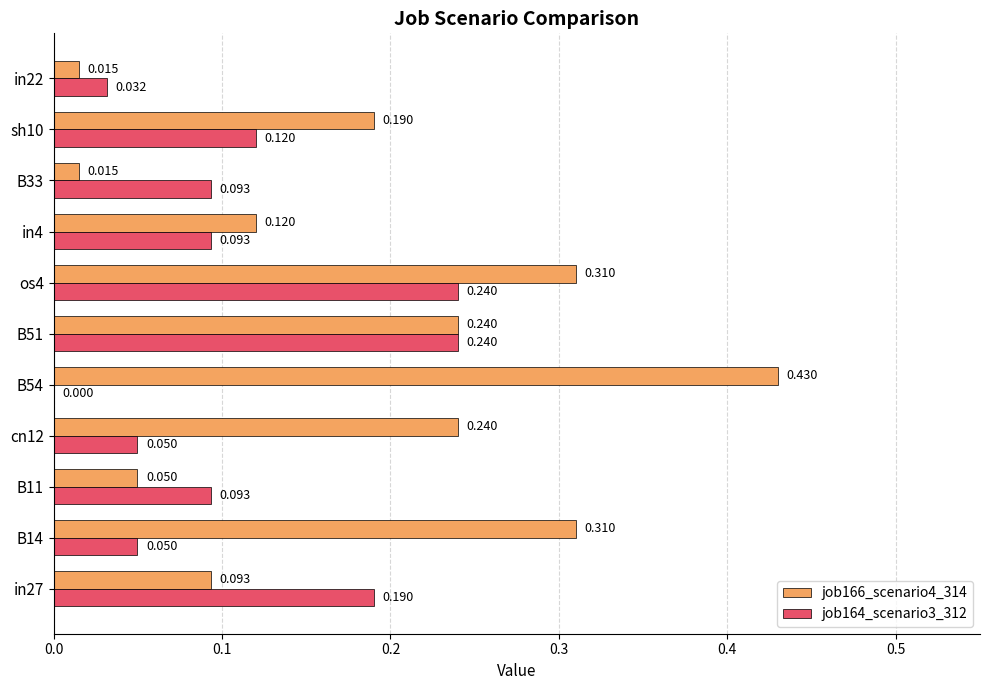

What position from the right is B54?

7